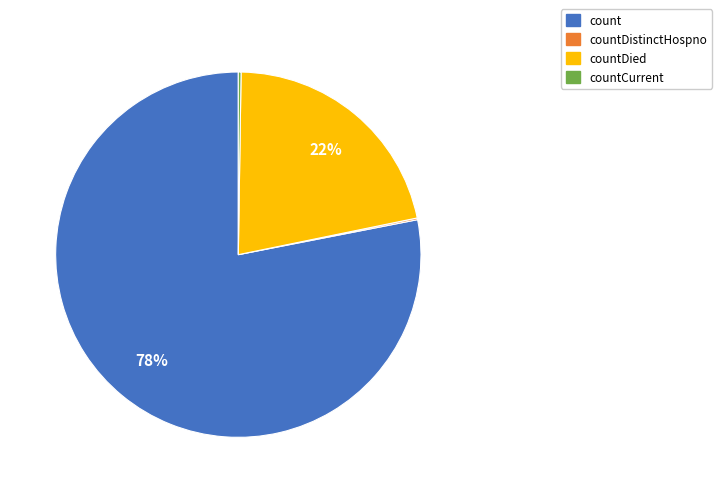

To the nearest percent, what is the average slice percentage?

25%